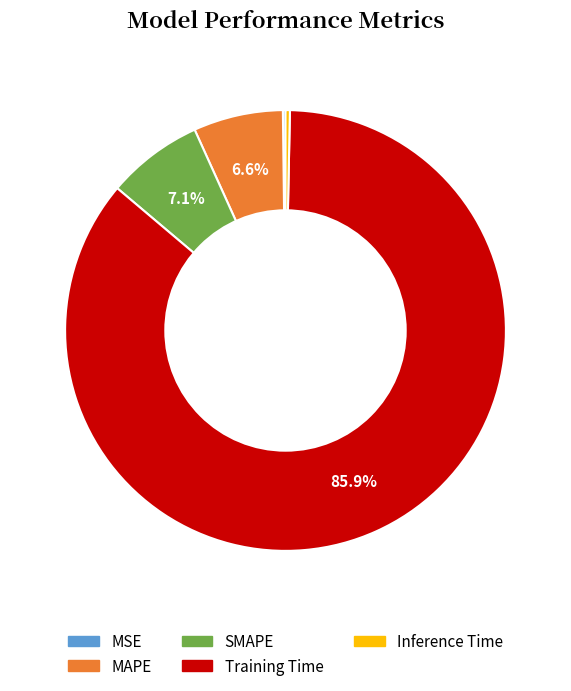

Which has a higher value, Training Time or Inference Time?

Training Time